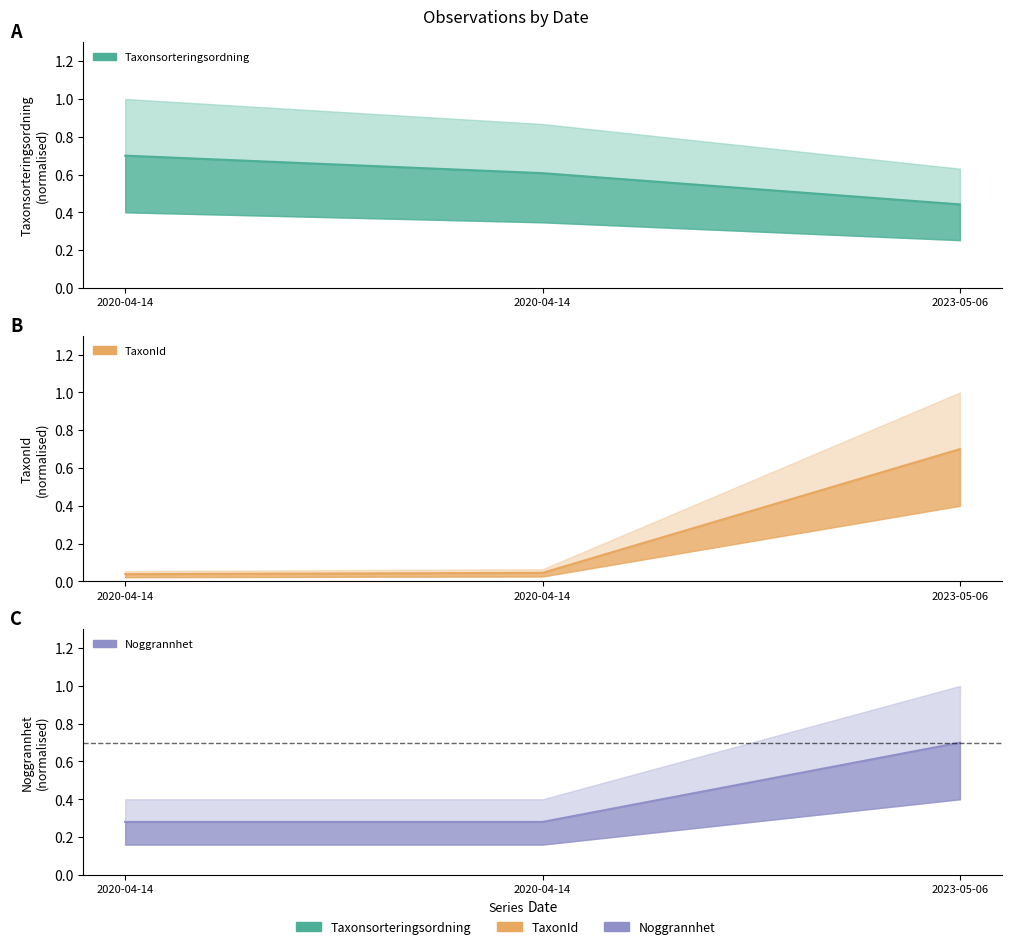

Is this an area chart (filled region under the line)?

No